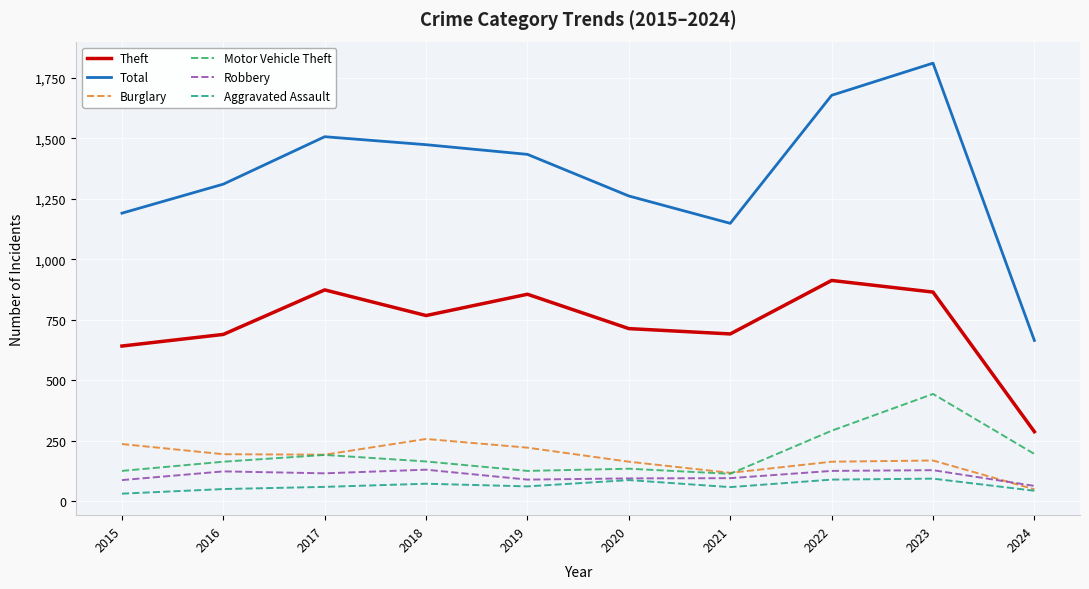

Which series has the widest spread of values?

Total